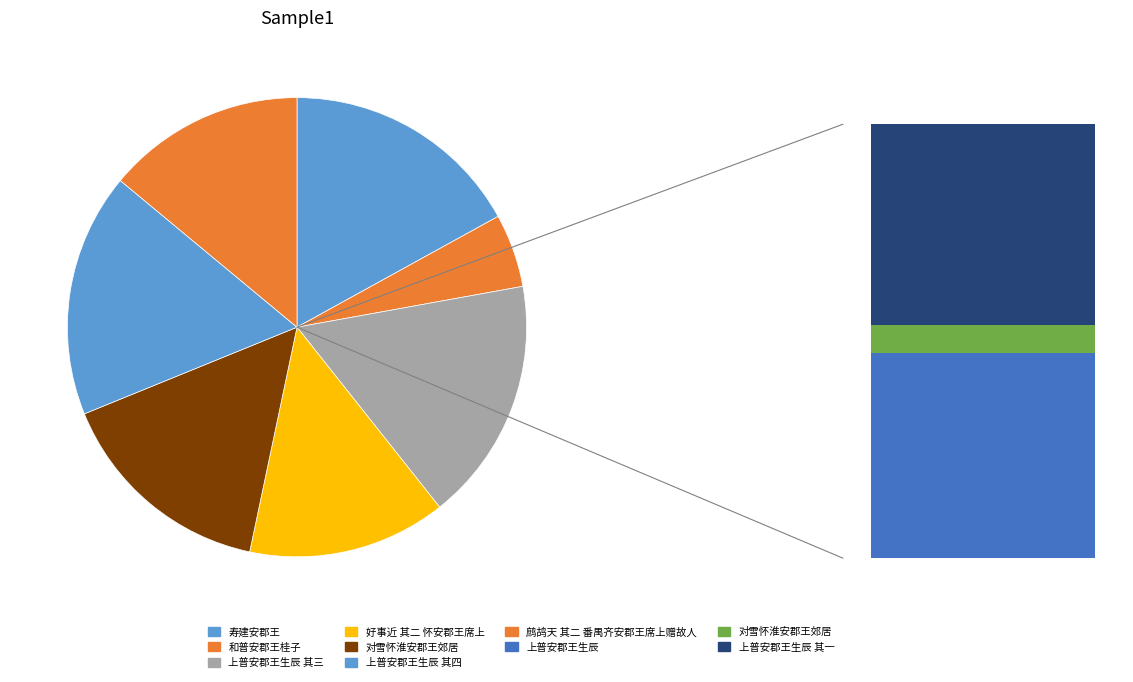

Is the sum of 上普安郡王生辰 其四 and 对雪怀淮安郡王郊居 greater than half?

No